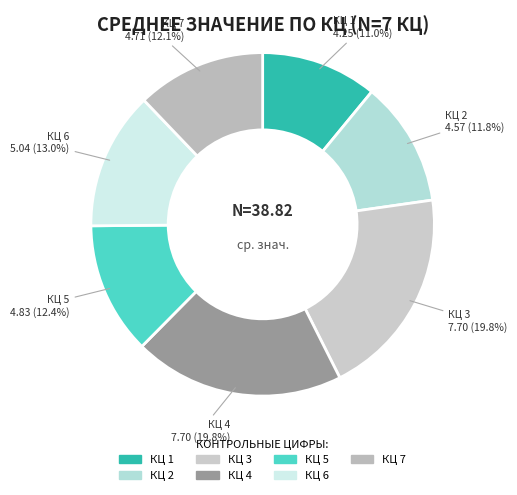

How many slices are in this pie chart?

7